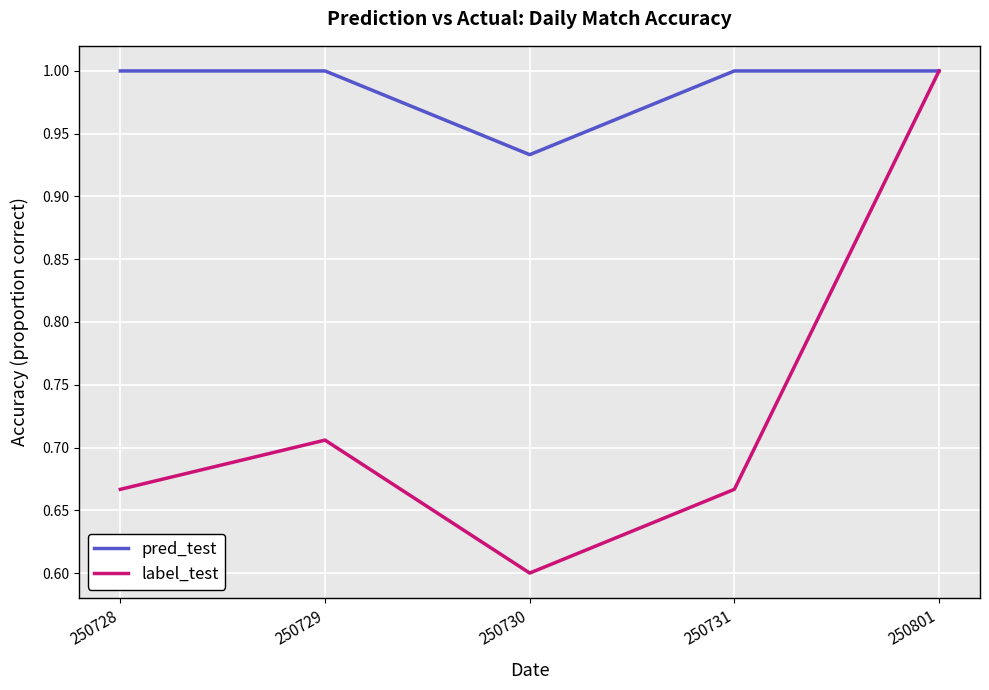

What is the highest value of the label_test series?

1.0